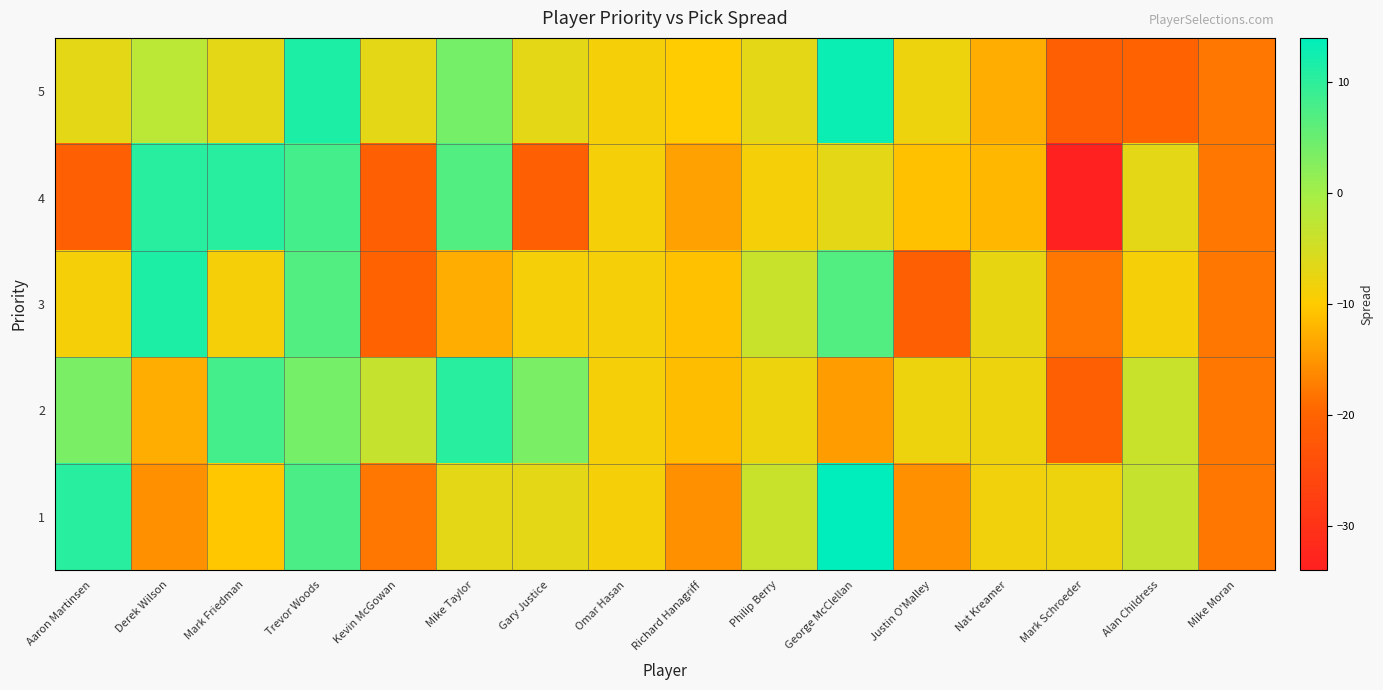

Rank the series at George McClellan from highest to lowest value.

1, 5, 3, 4, 2